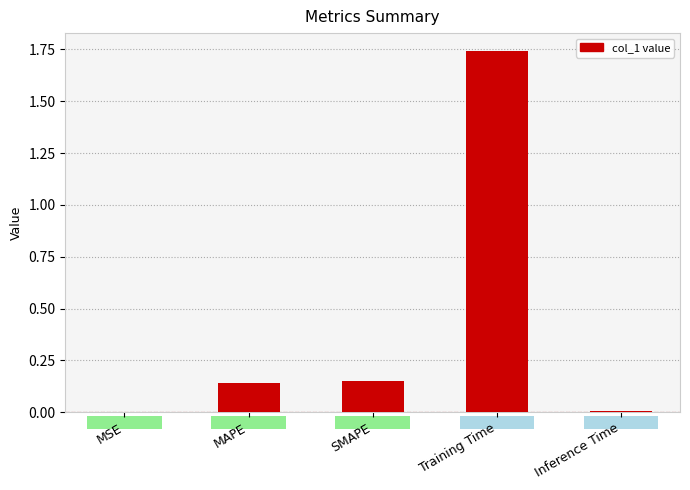

Which label corresponds to the largest value in the chart?

Training Time